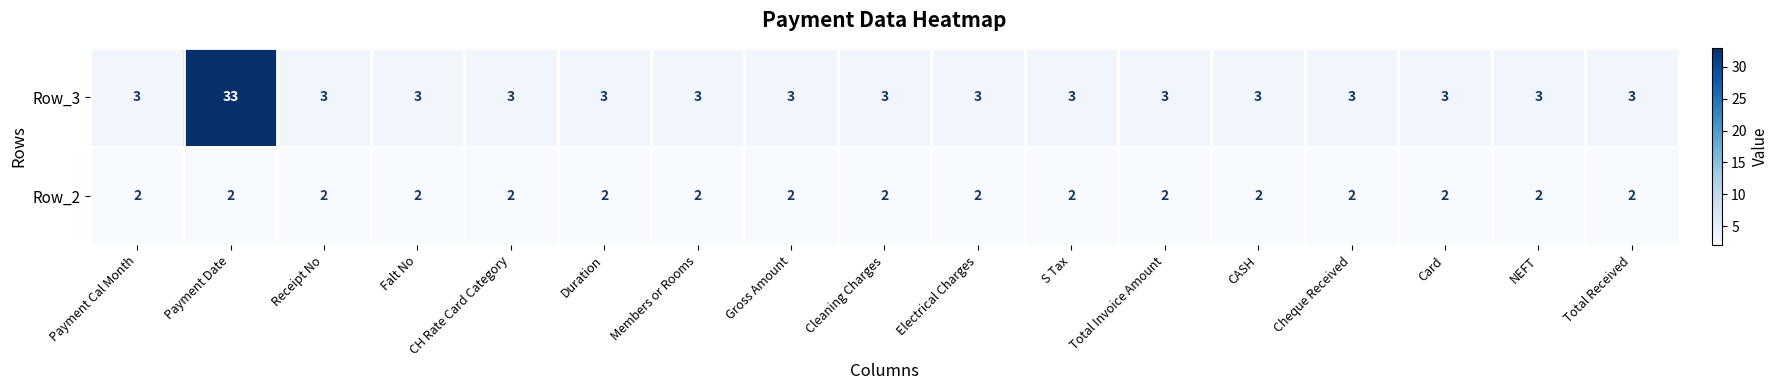

Which series has the largest range (max minus min)?

Row_3